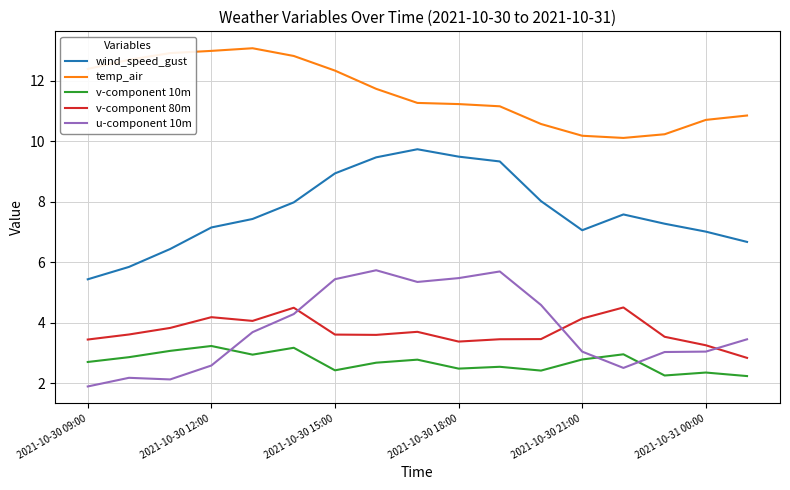

At how many categories does at least one series exceed 8?

17